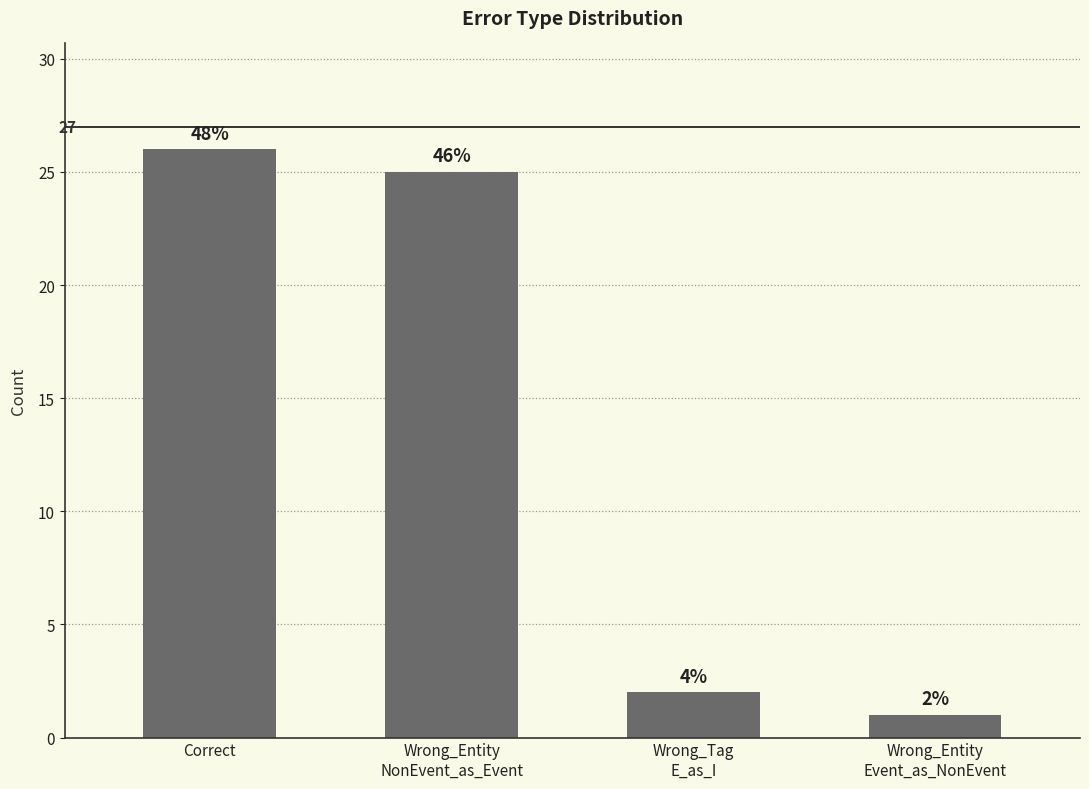

How many bars are there in total?

4